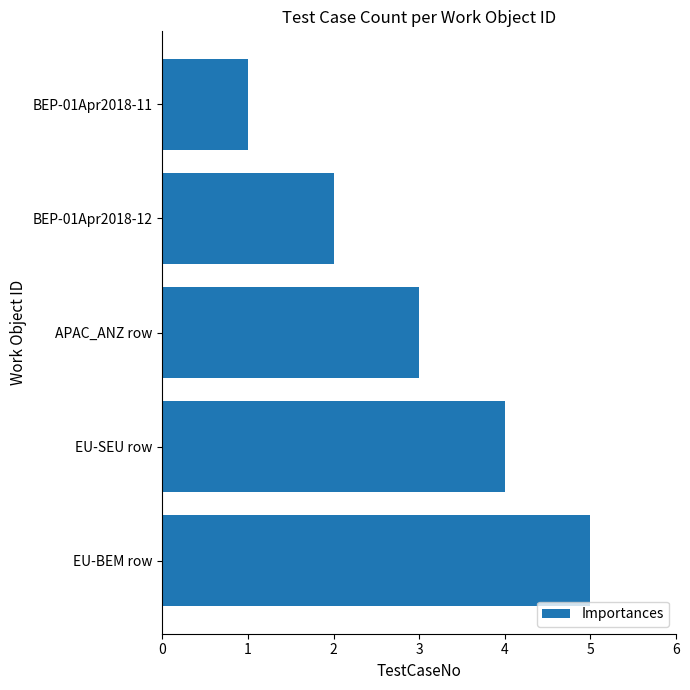

How many series are shown in this chart?

1